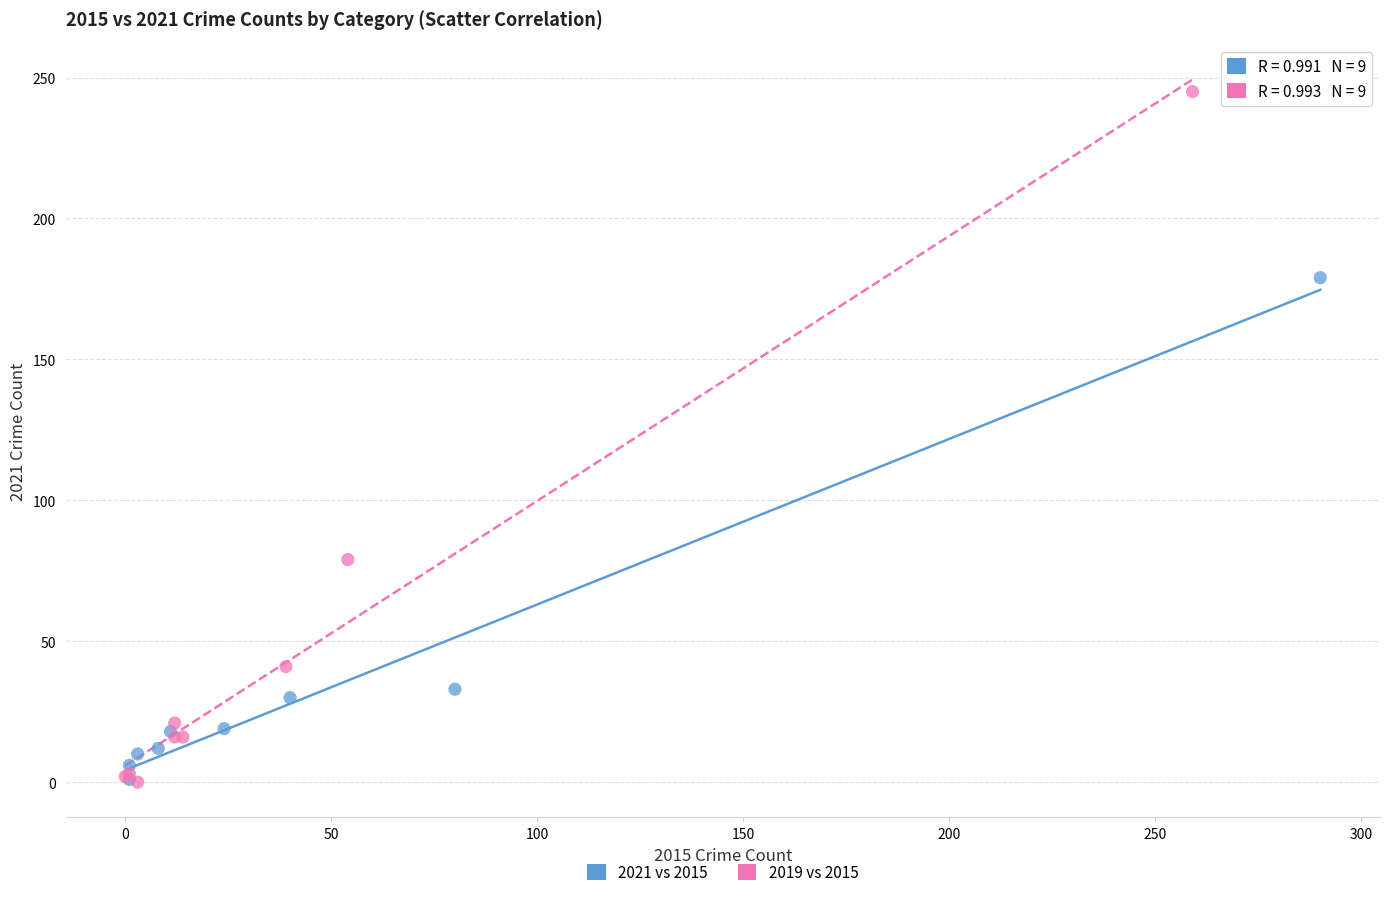

Which series has the widest spread of Y values?

2019 vs 2015